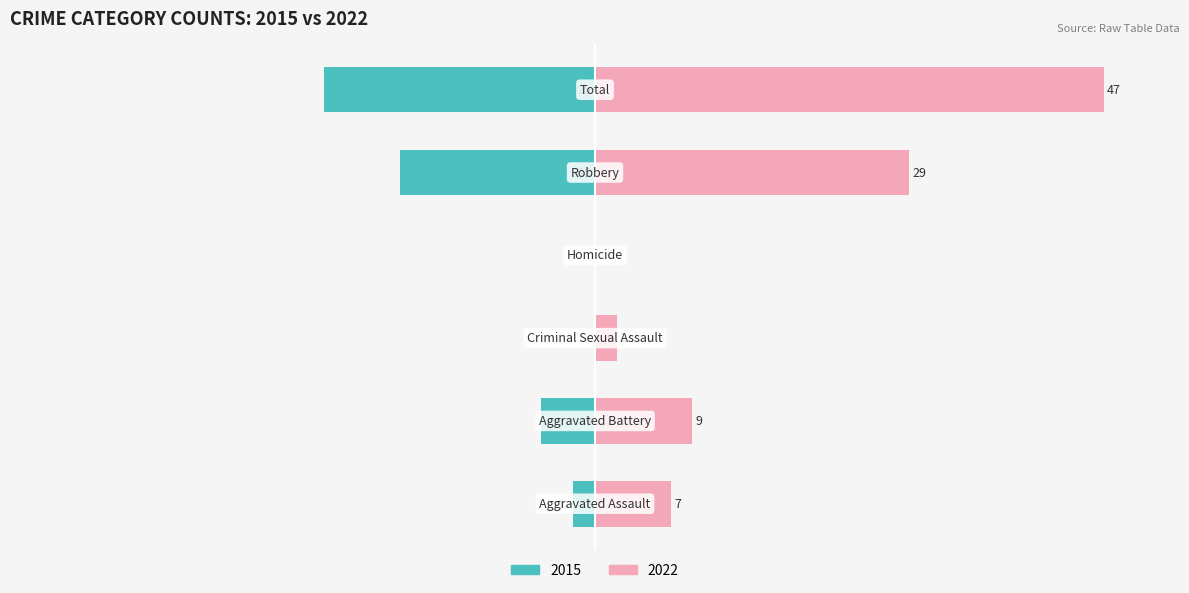

At which category is the sum across all series the highest?

Total